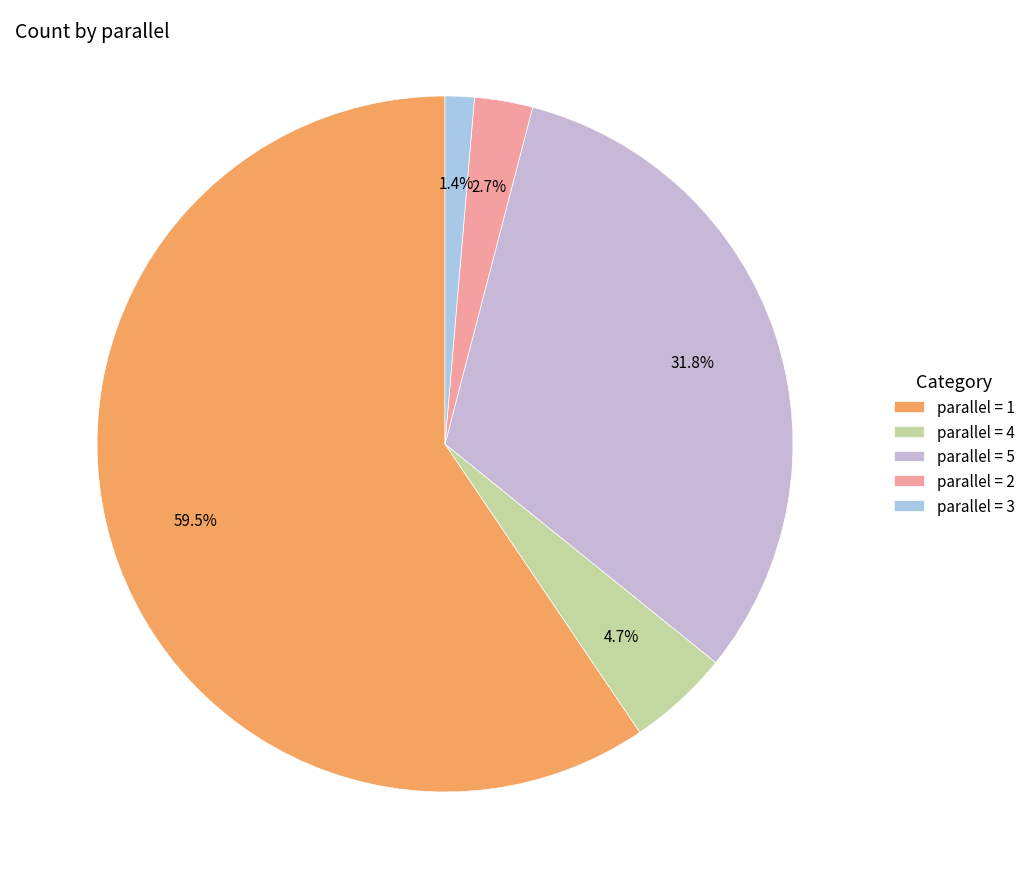

Which category accounts for the majority?

parallel = 1